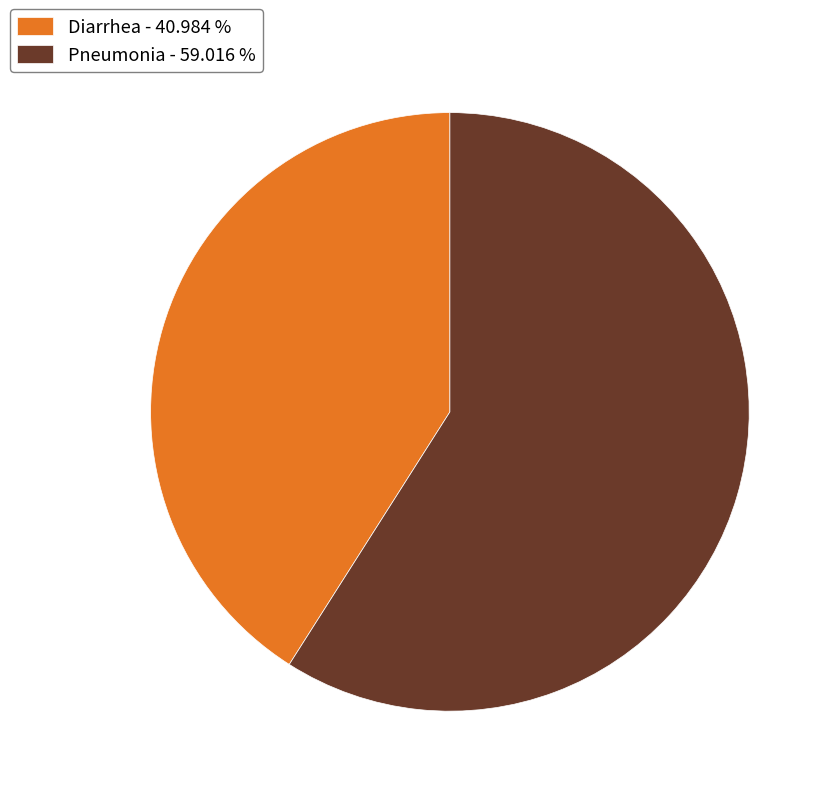

Is there any slice that represents more than half of the pie?

Yes